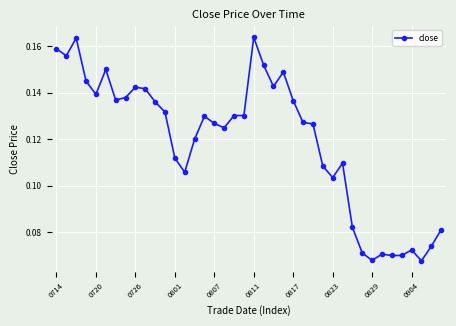

How many values are between 0 and 1?

40